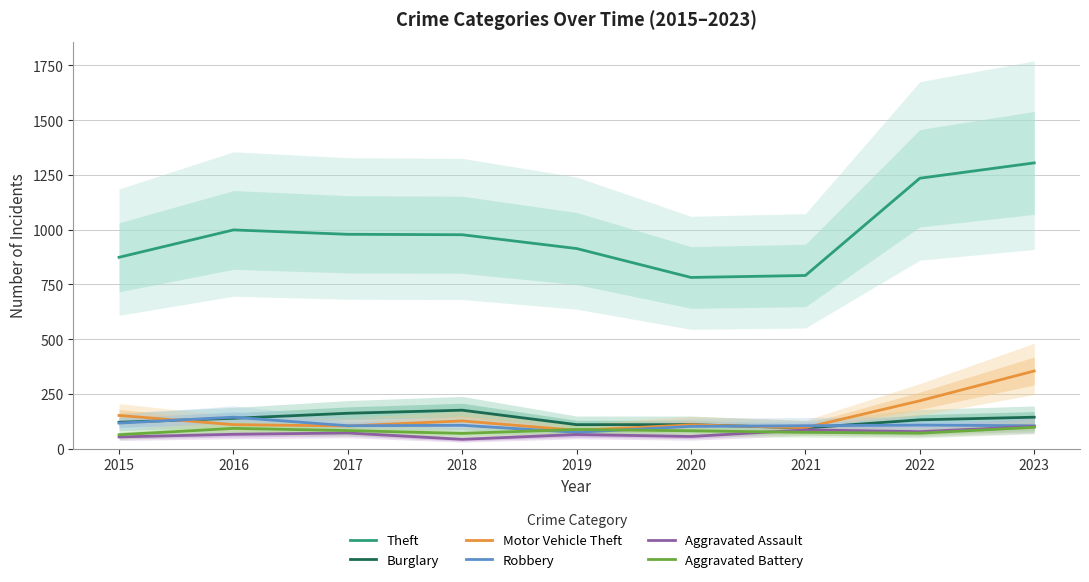

Which series has the widest spread of values?

Theft